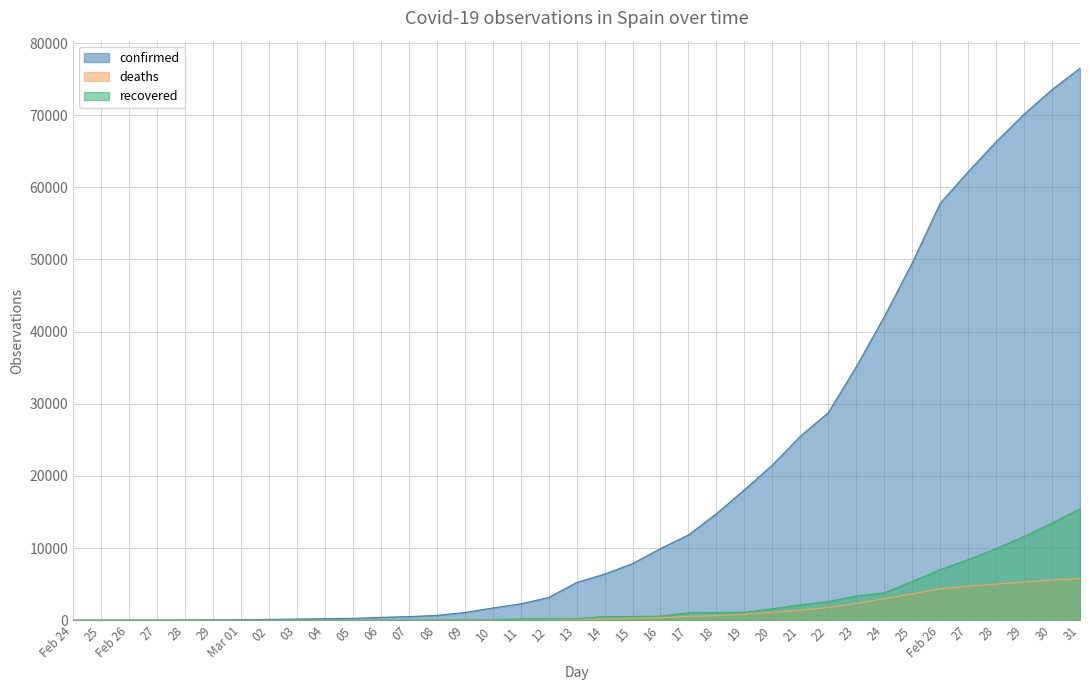

What position from the left is 2020-03-27?

33